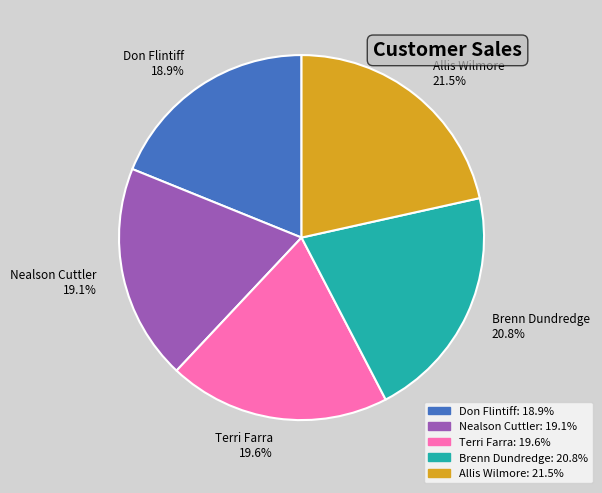

Approximately how many times larger is the value at Allis Wilmore 21.5% compared to Terri Farra 19.6%?

1.1